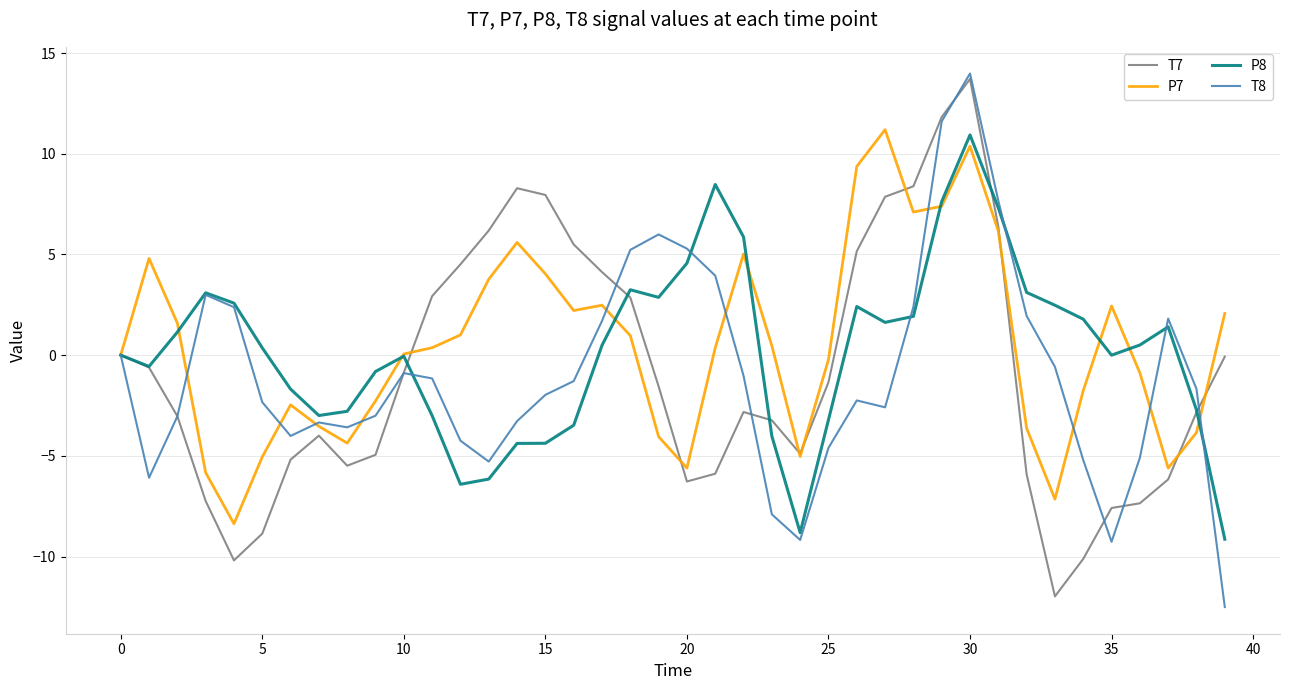

What is the highest value of the P8 series?

10.9